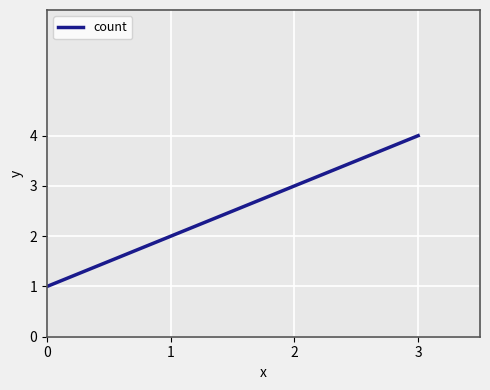

Reading left to right, list all the values displayed in this chart.

0=1	1=2	2=3	3=4